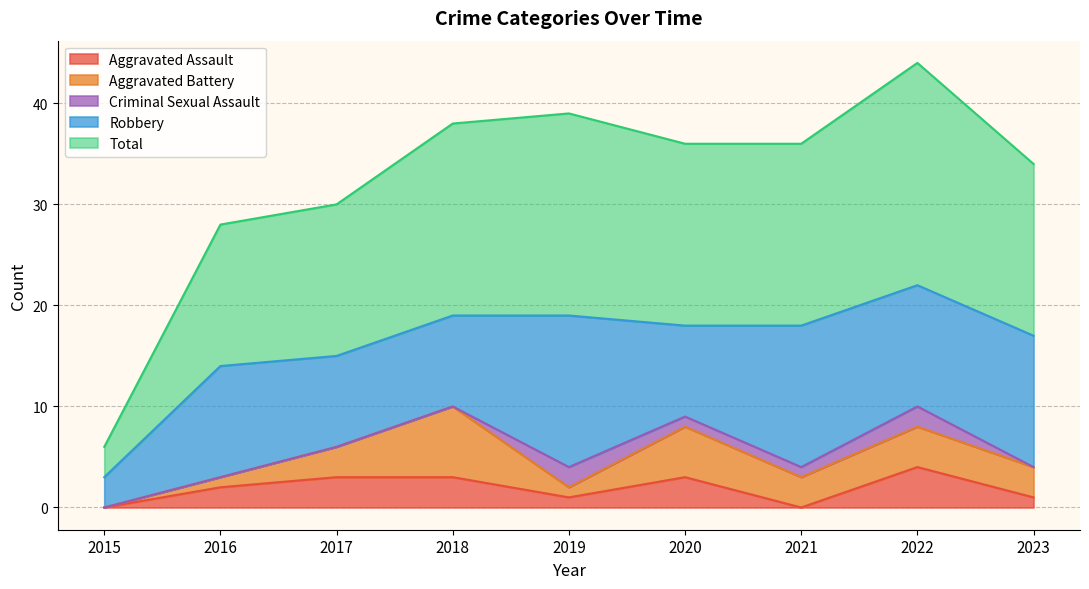

How many values in the Aggravated Assault series are below 2?

4